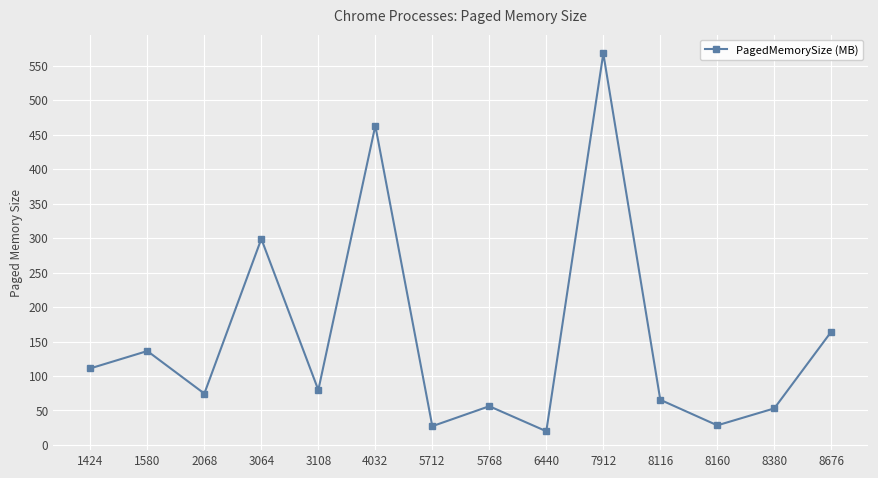

How many points are higher than both their immediate neighbors (excluding endpoints)?

5